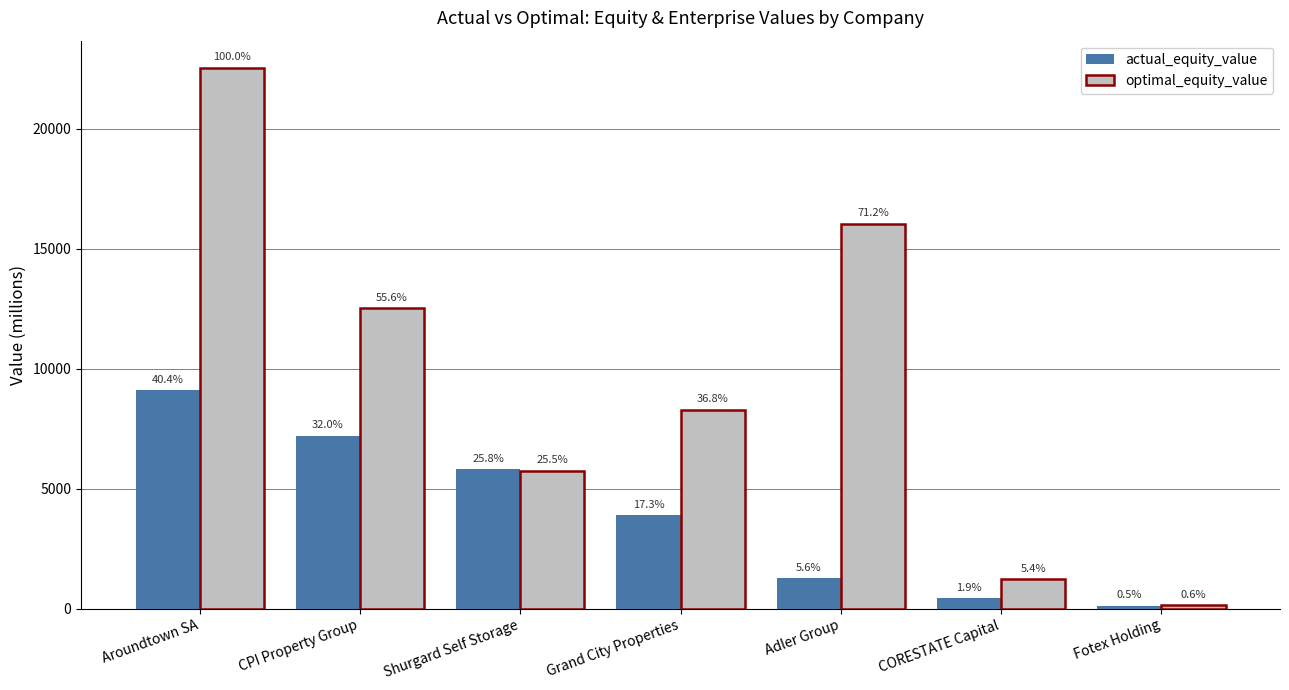

At how many categories does at least one series exceed 8868?

3